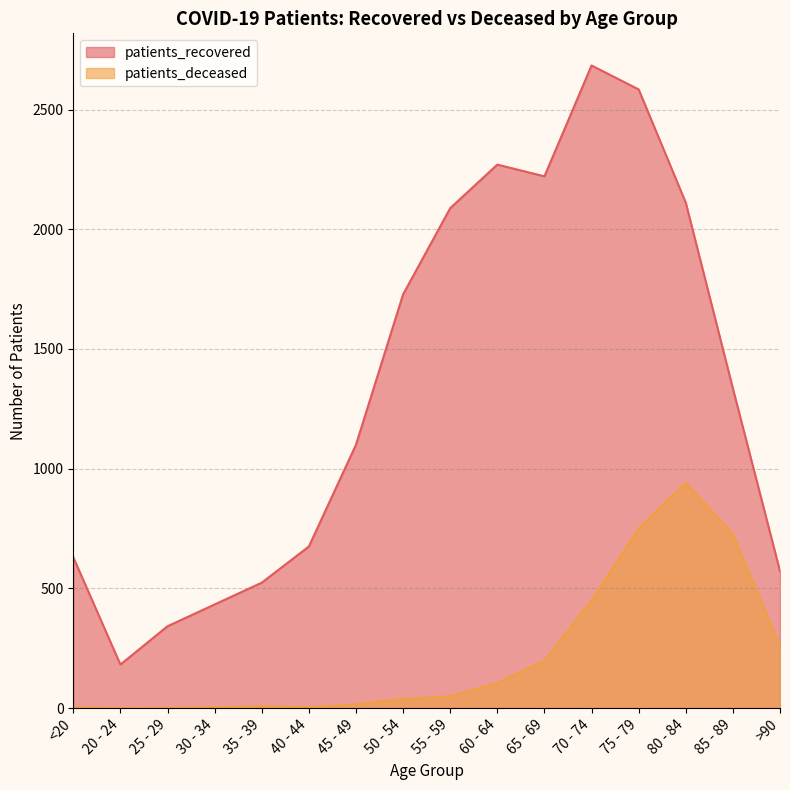

In patients_recovered, how many points are lower than both neighbors (excluding endpoints)?

2